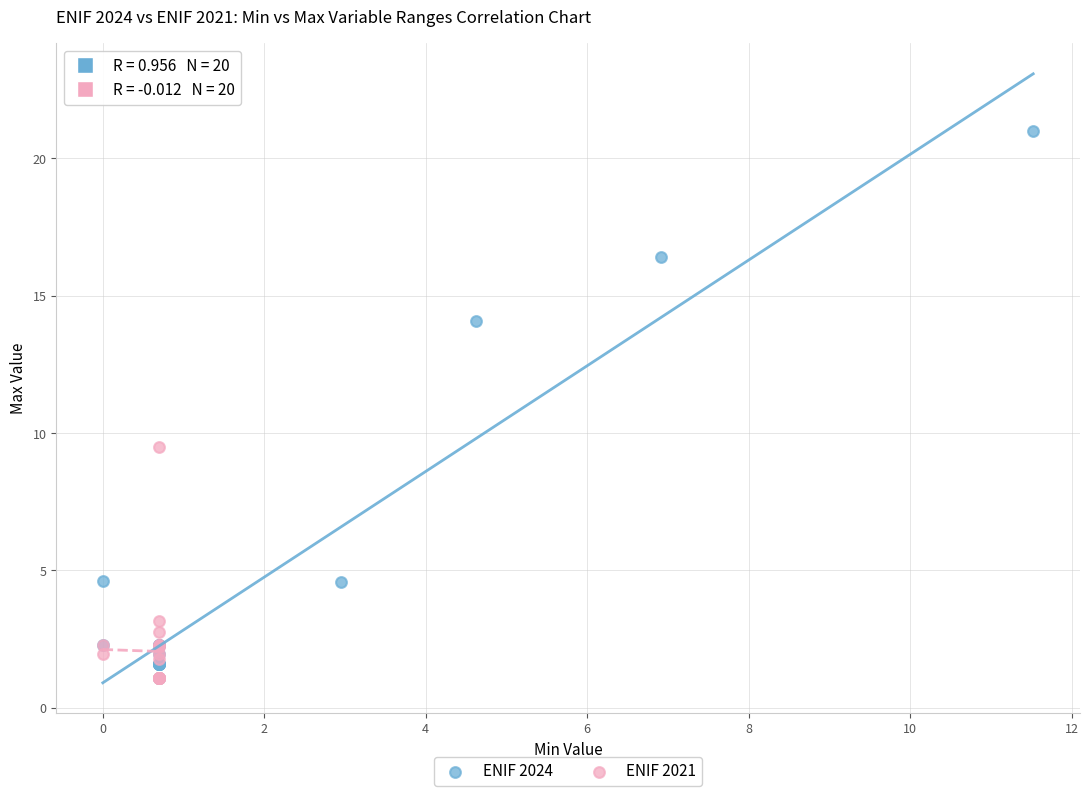

Which series has the largest Y range (max minus min)?

ENIF 2024